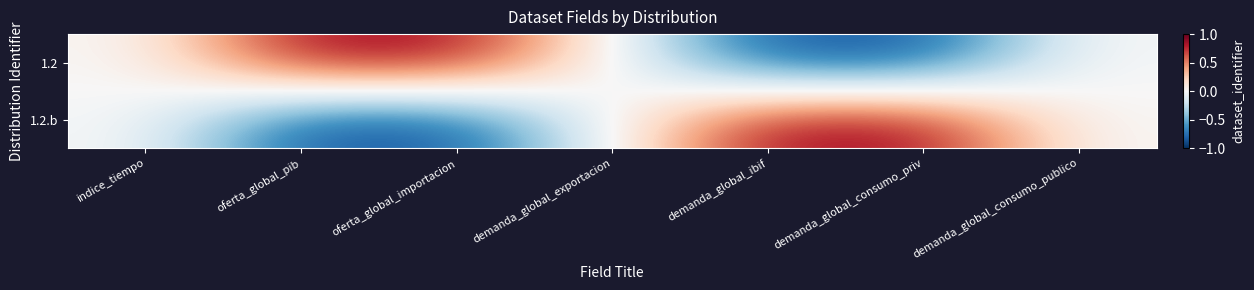

What is the smallest value displayed?

-0.9